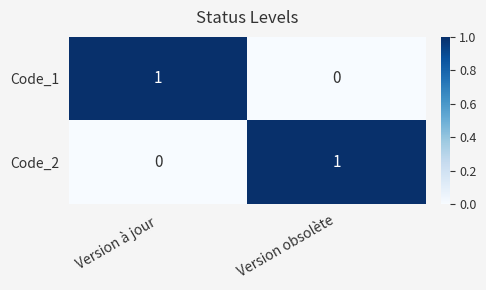

The value of Code_2 at Version obsolète is 1. True or false?

True